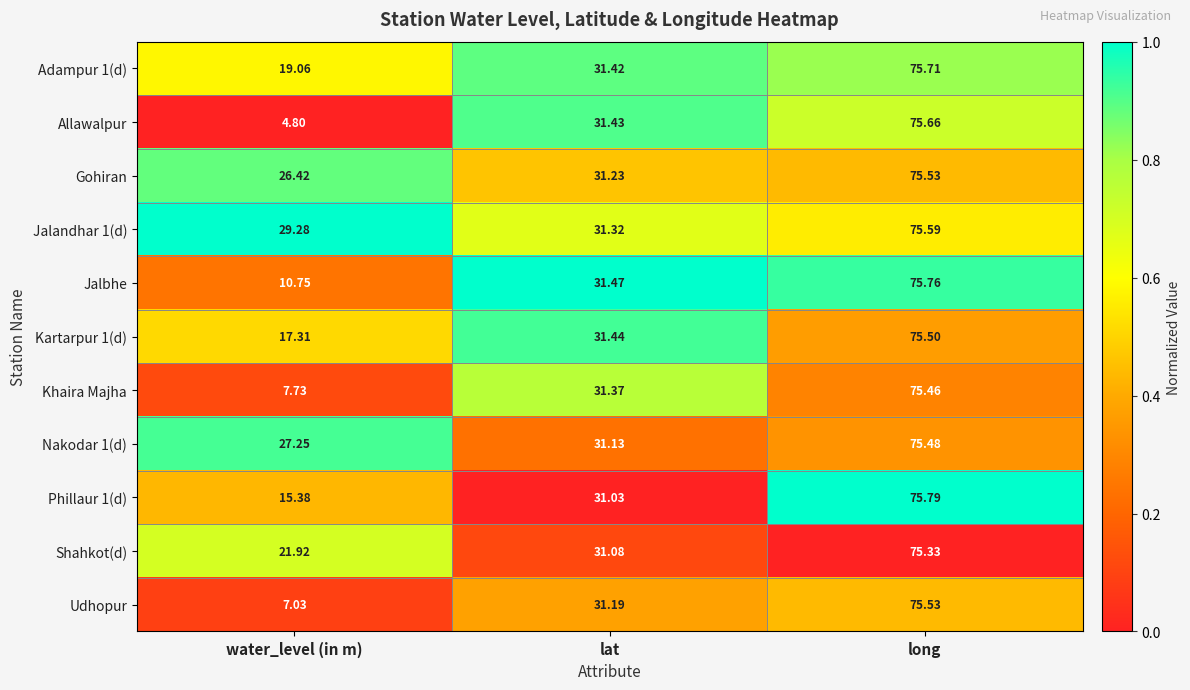

Which series has the widest spread of values?

Allawalpur